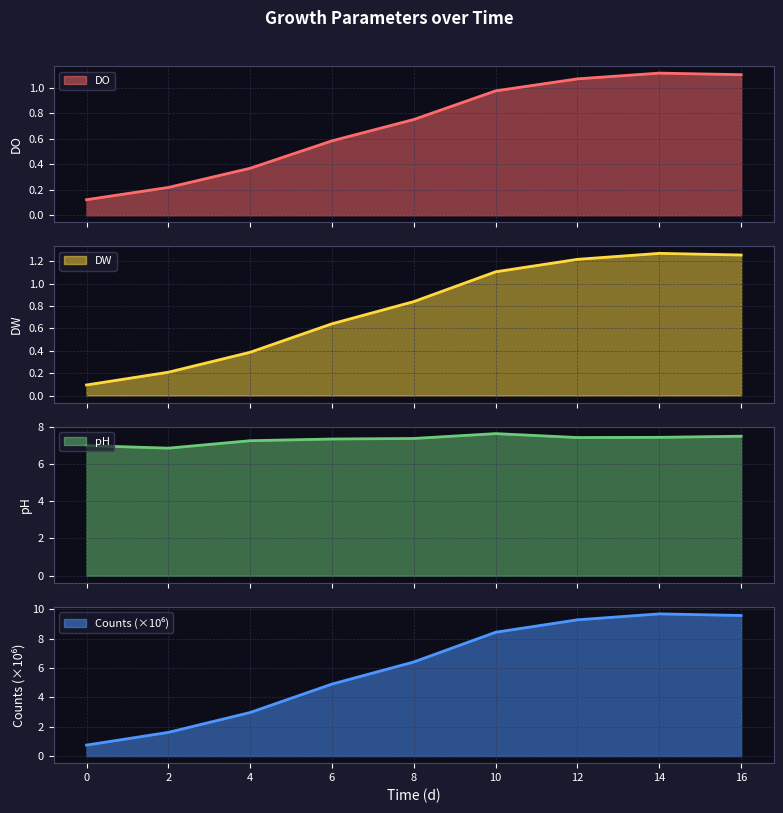

True or false: DW has more than 1 points higher than both neighbors.

False